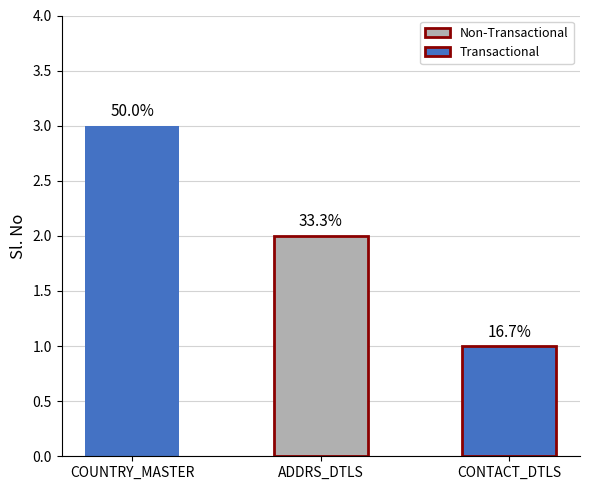

What is the value of the 3rd bar from the left?

1